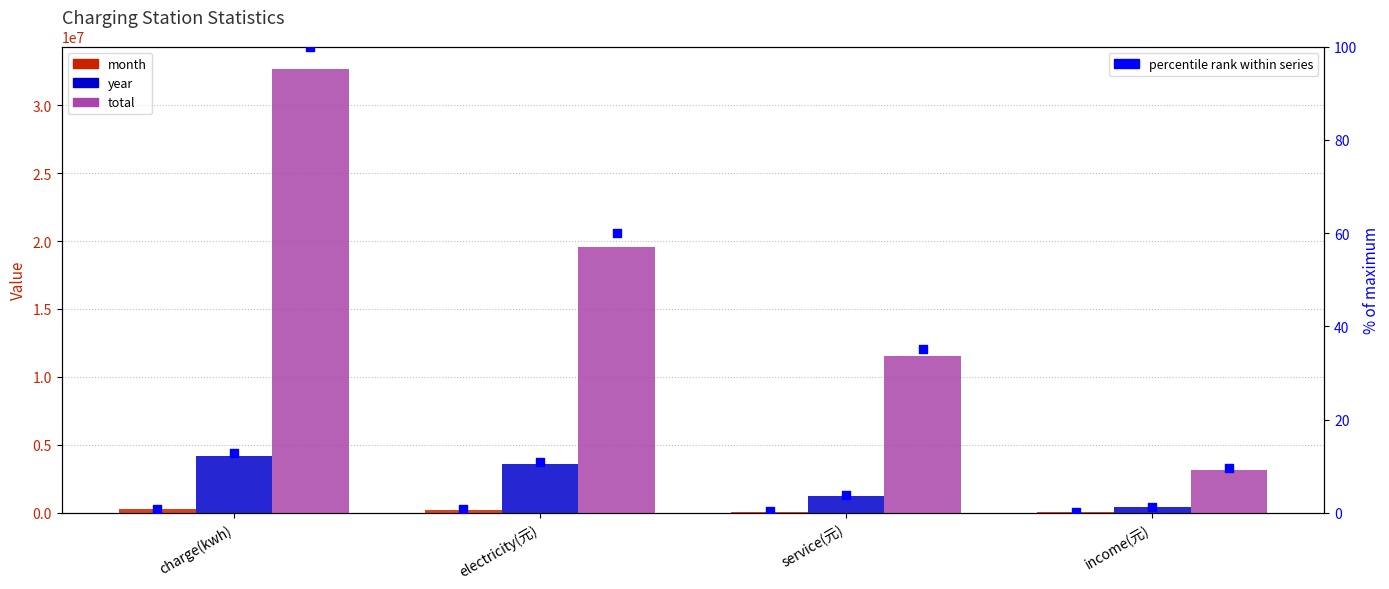

Which series contains the lowest Y value?

month (% of max)